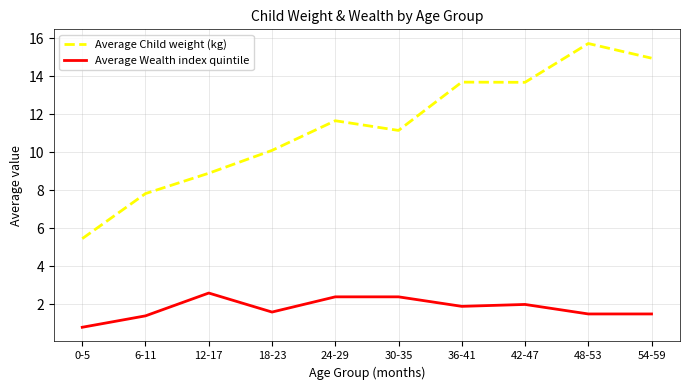

What are all the series names shown in the legend?

Average Child weight (kg), Average Wealth index quintile